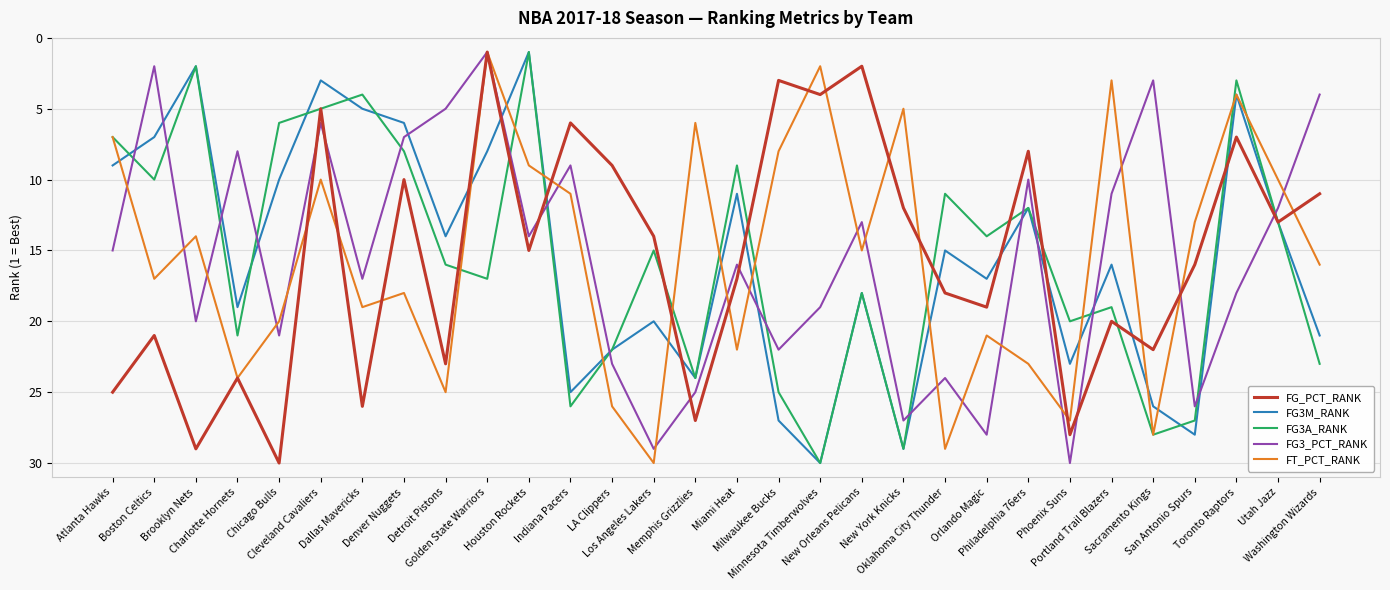

What are all the series names shown in the legend?

FG_PCT_RANK, FG3M_RANK, FG3A_RANK, FG3_PCT_RANK, FT_PCT_RANK